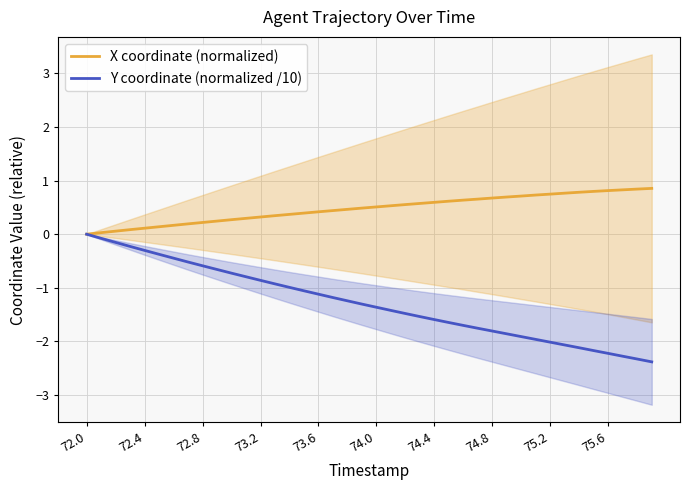

What is the highest value of the X coordinate (normalized) series?

0.9